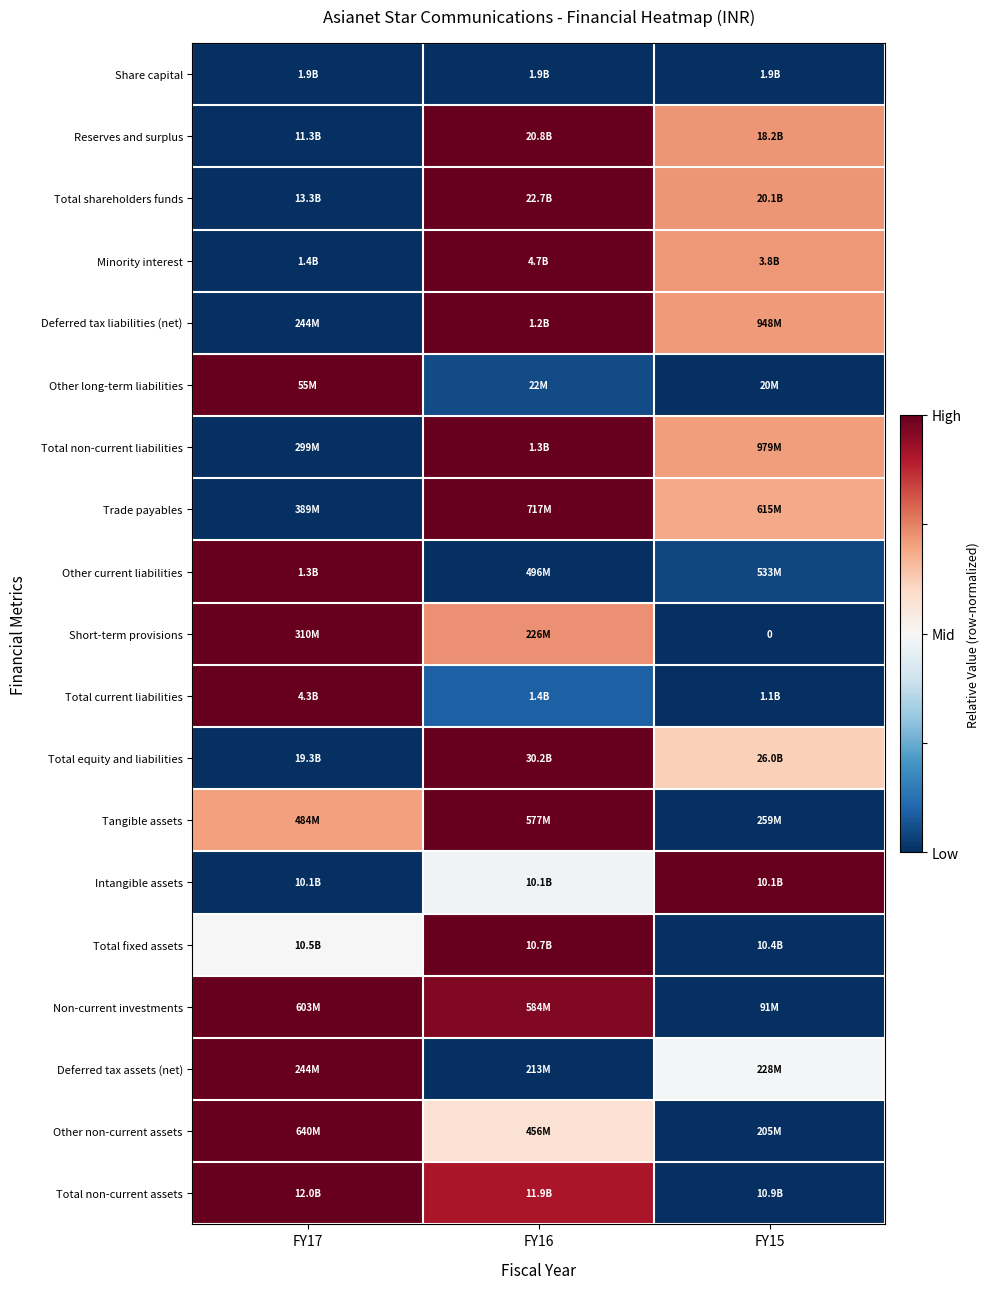

How many categories are shown in the chart?

3